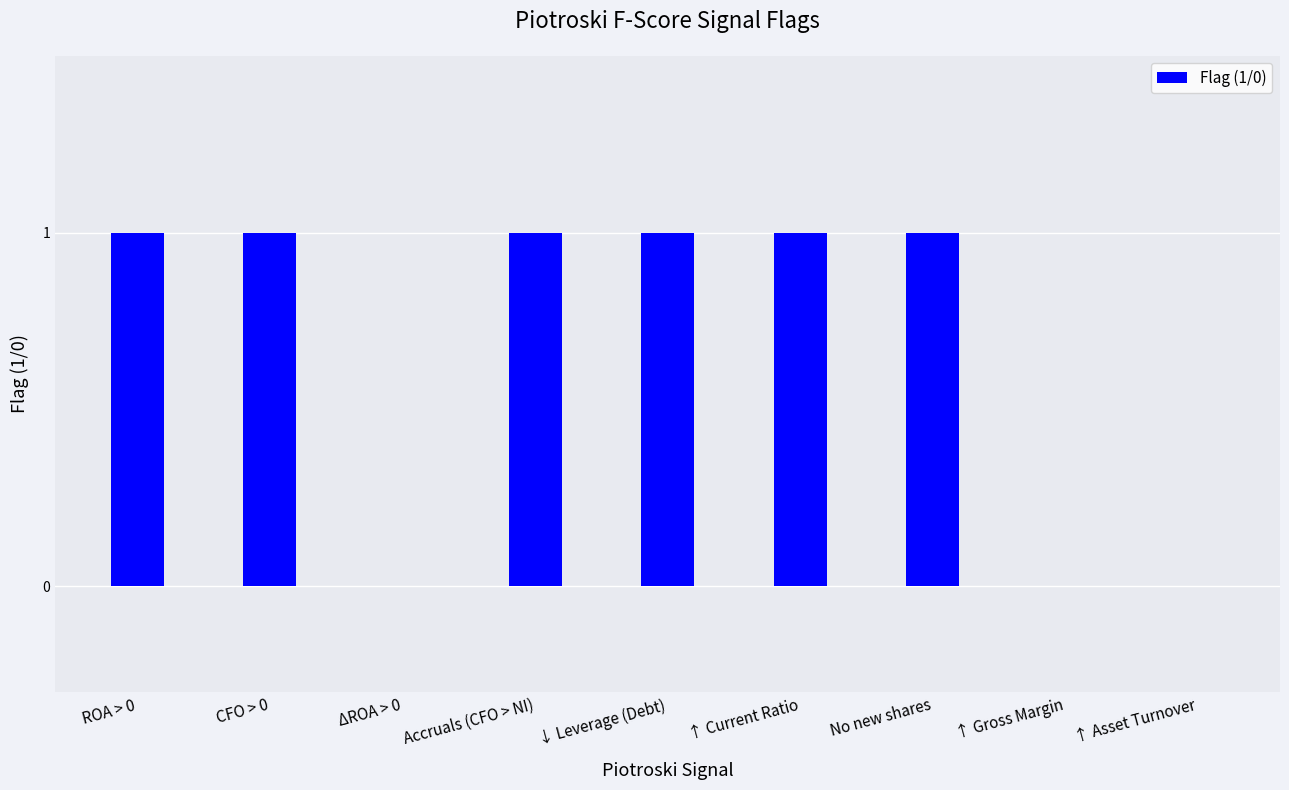

What is the maximum value shown in the chart?

1